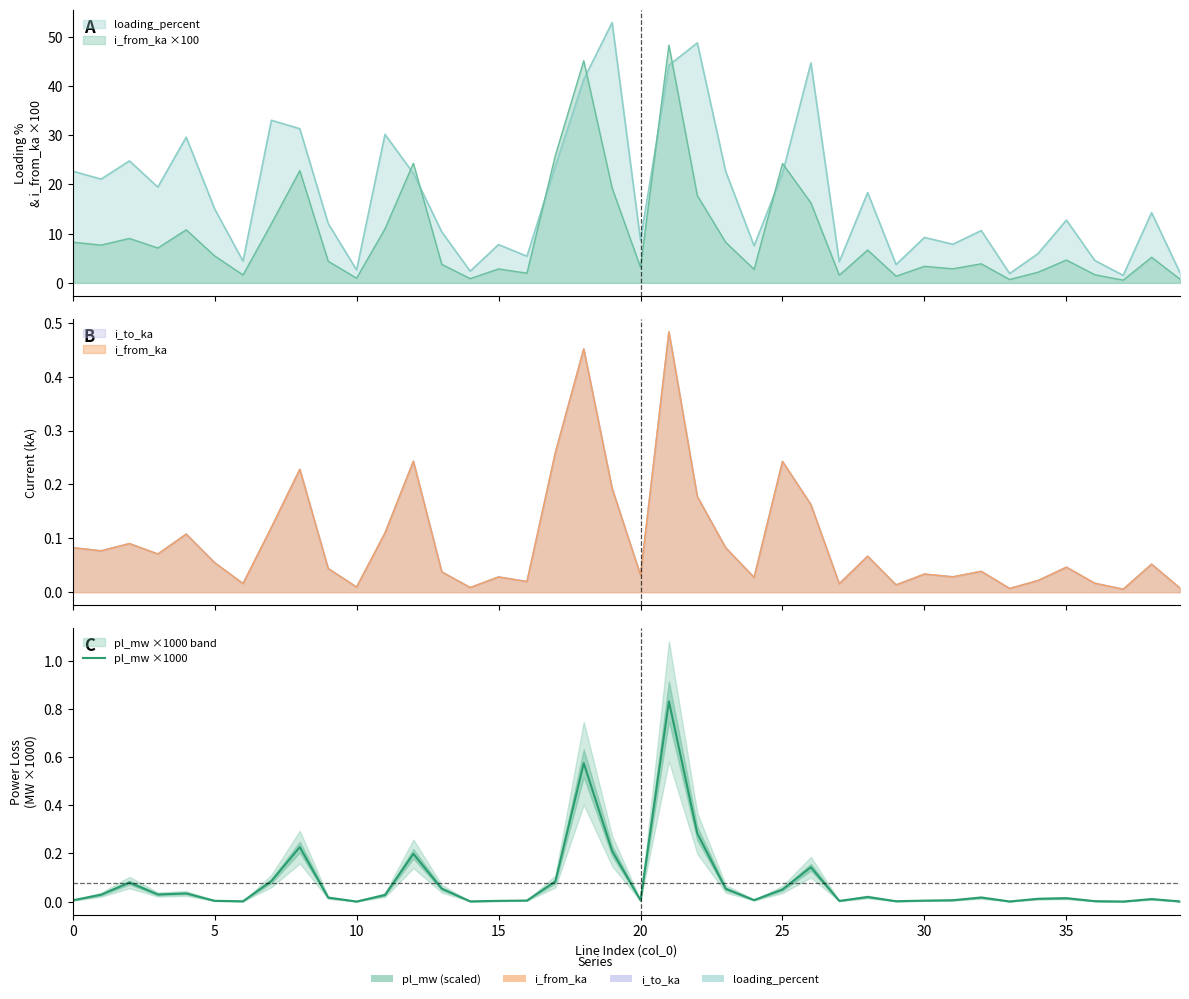

Which category has the highest value across all series?

21